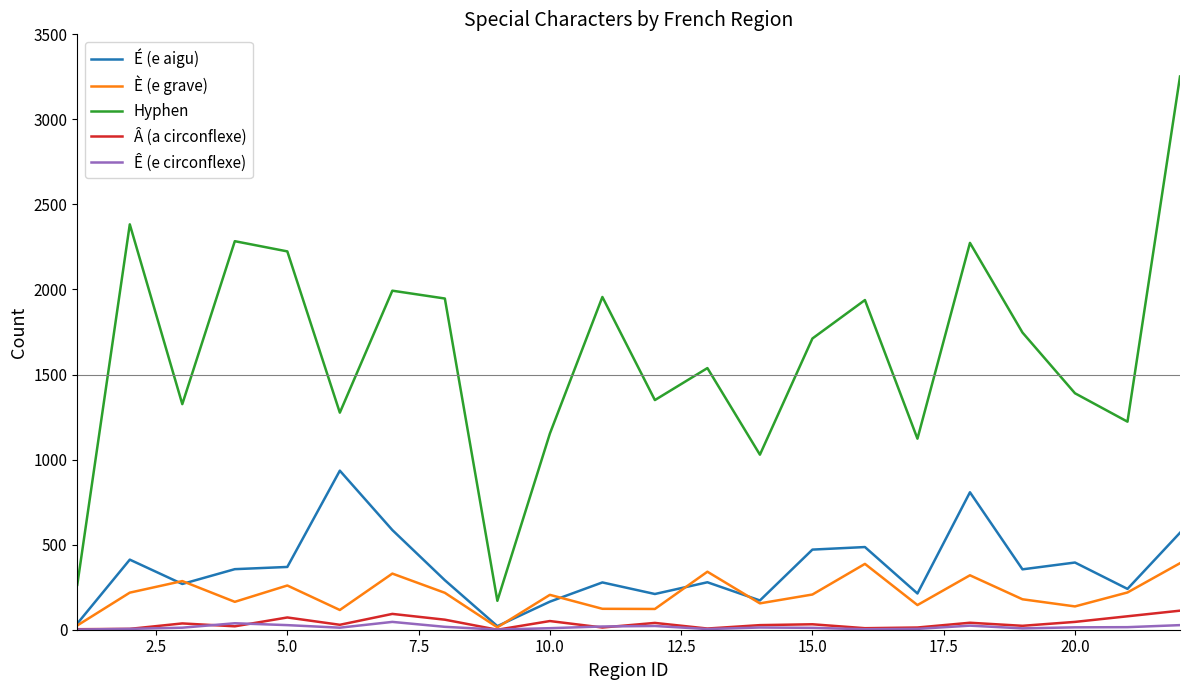

True or false: Hyphen and Â (a circonflexe) cross at least once.

False